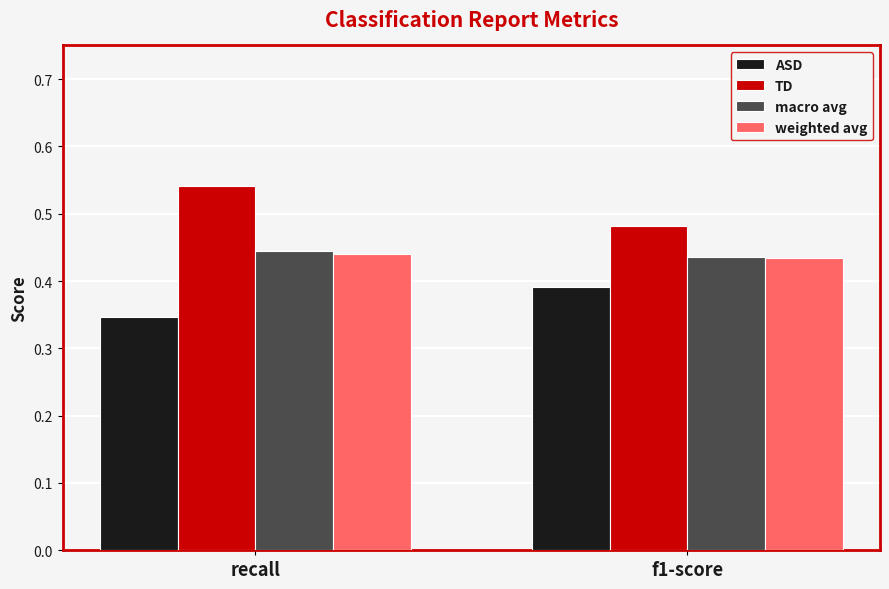

At which category does the chart reach its minimum across all series?

recall